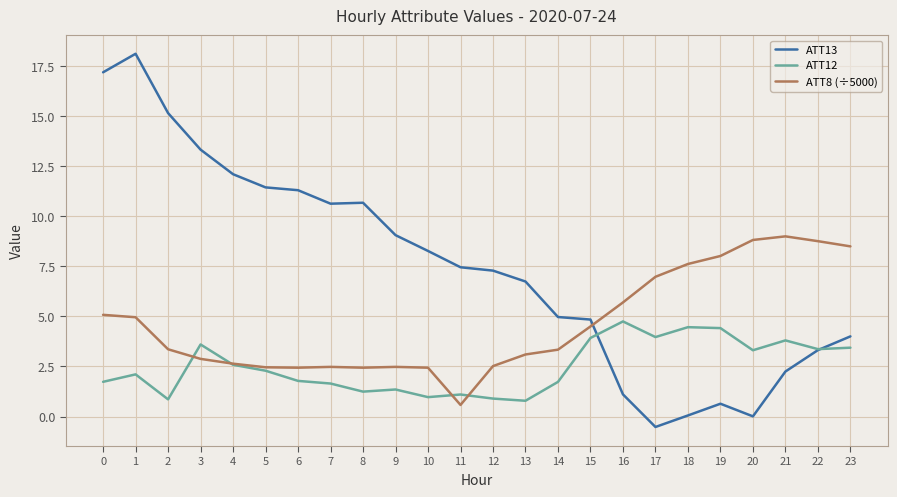

True or false: ATT8 (÷5000) has a value of 7.0 at 17.

True